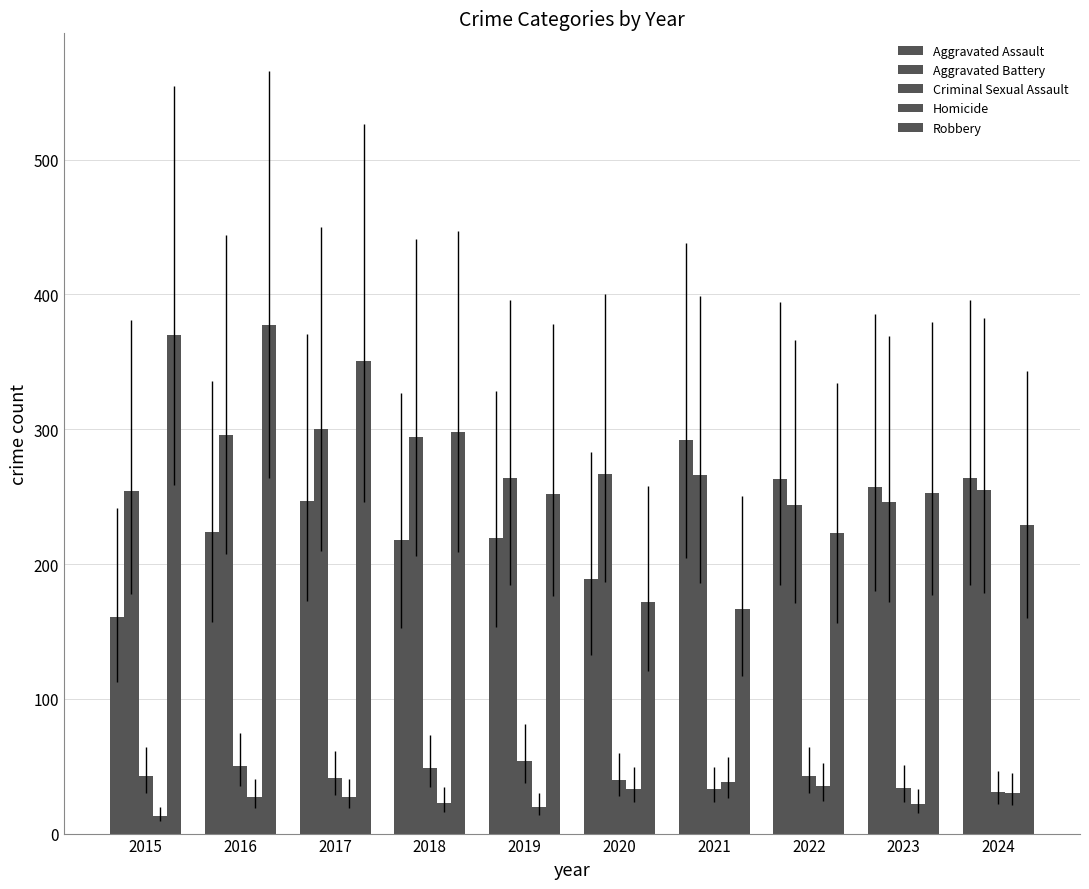

Is the value of Aggravated Battery at 2020 greater than the value of Homicide at 2018?

Yes